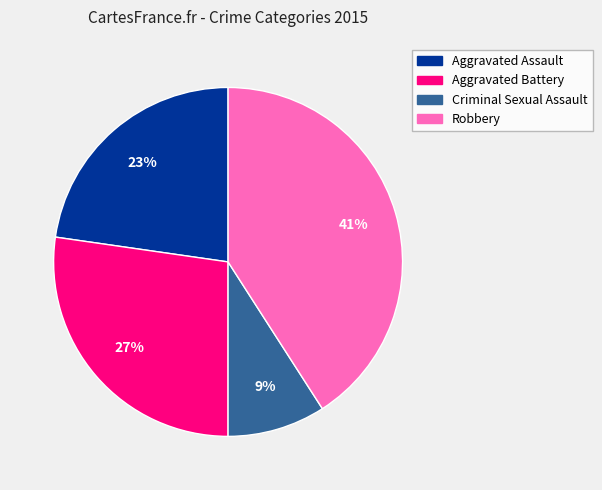

What percentage is the Criminal Sexual Assault slice, to the nearest percent?

9%